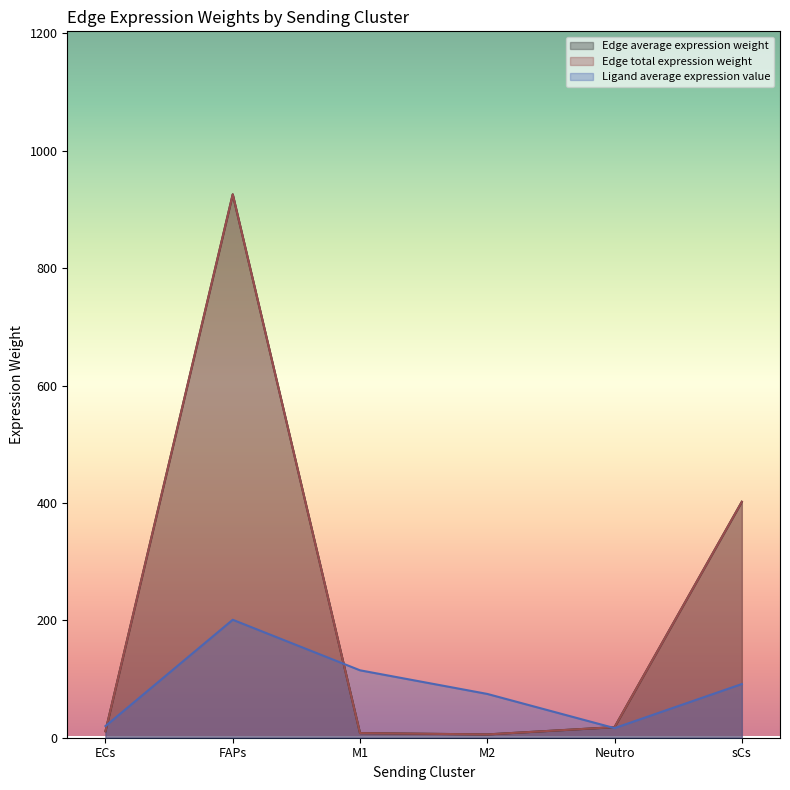

What is the sum of all Edge average expression weight values?

1370.4